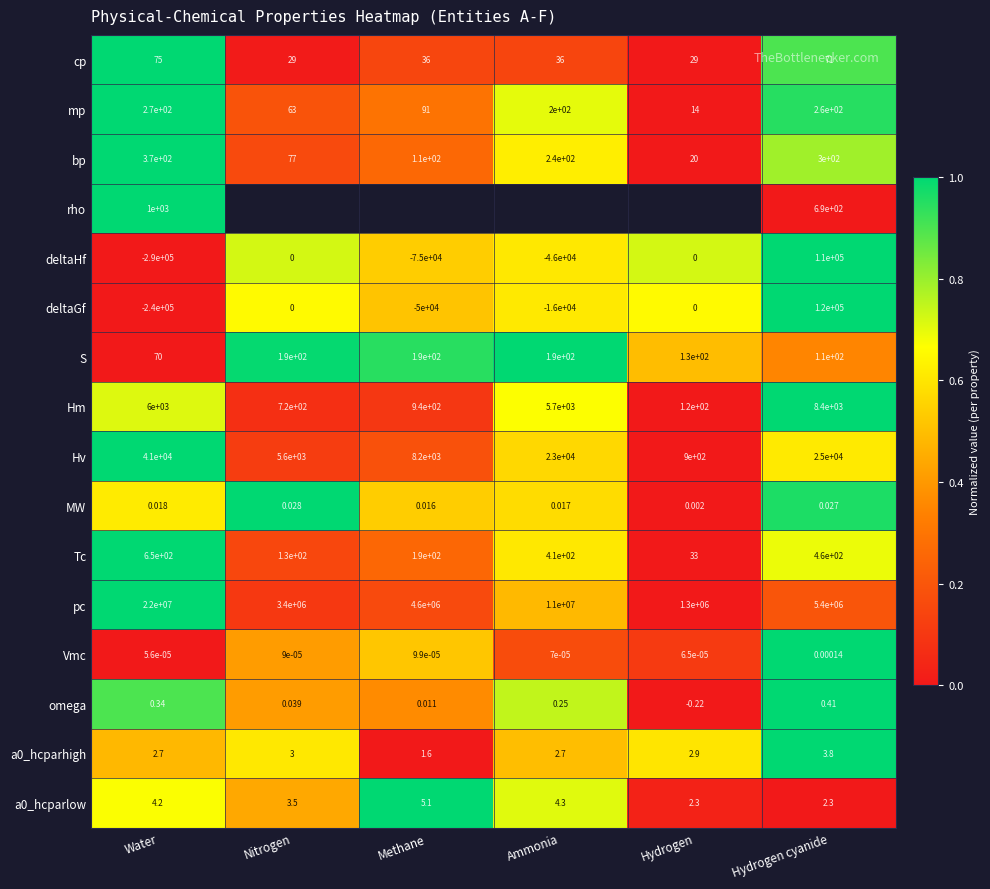

List the labels in order of Tc value, largest first.

Water, Hydrogen cyanide, Ammonia, Methane, Nitrogen, Hydrogen